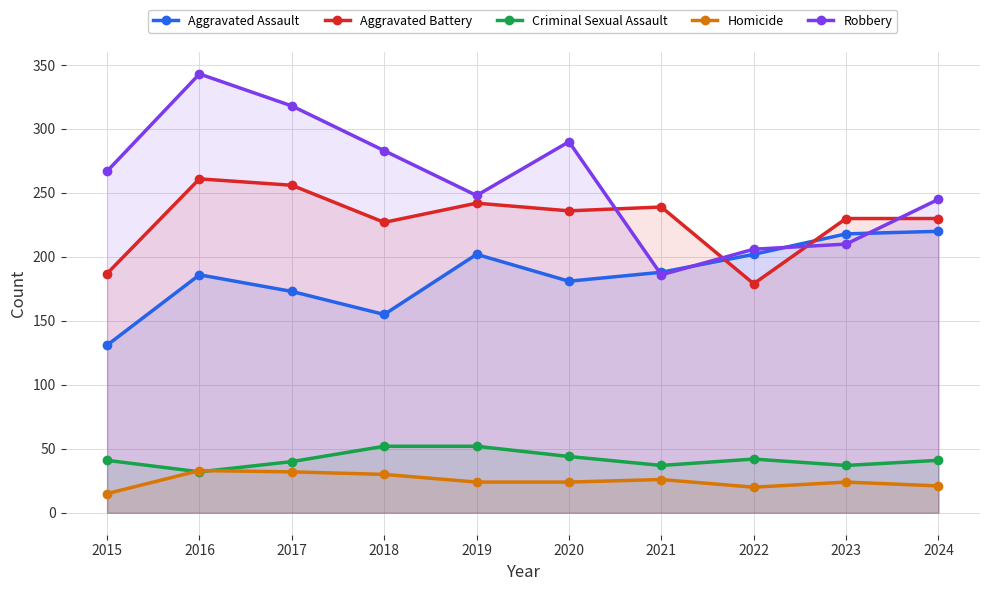

The Aggravated Assault series shows 136 at 2019. True or false?

False